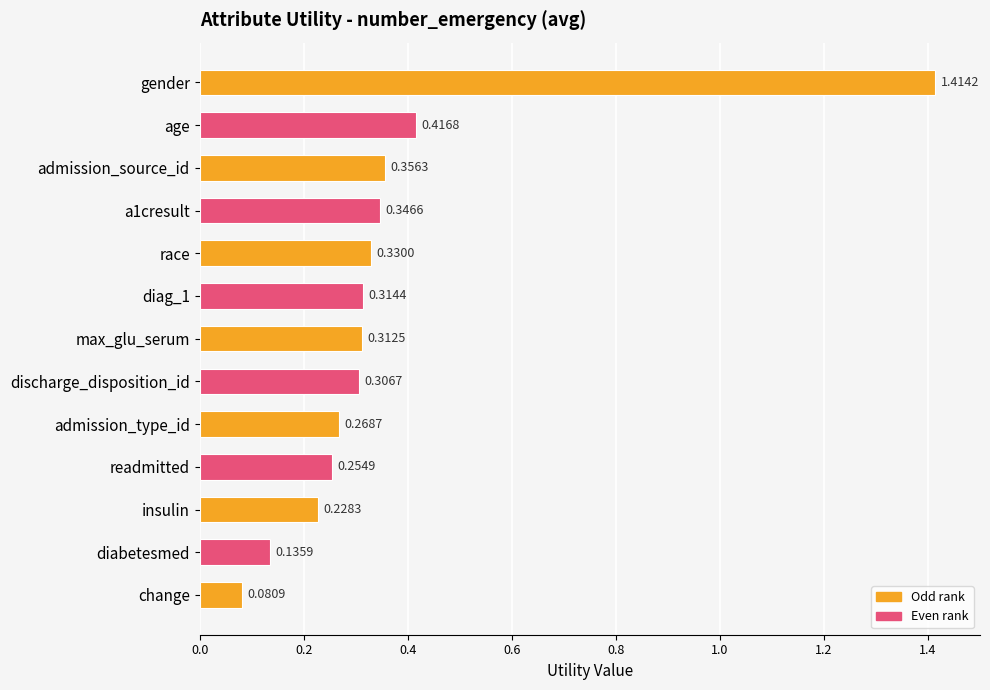

Which label corresponds to the largest value in the chart?

gender